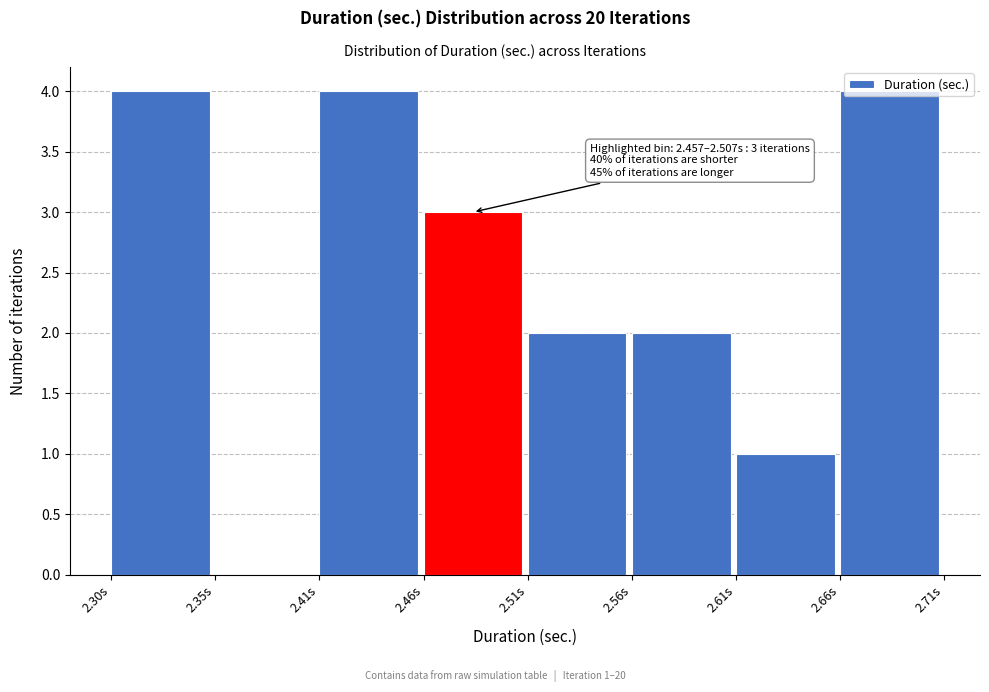

What is the approximate value at 2.66s?

4